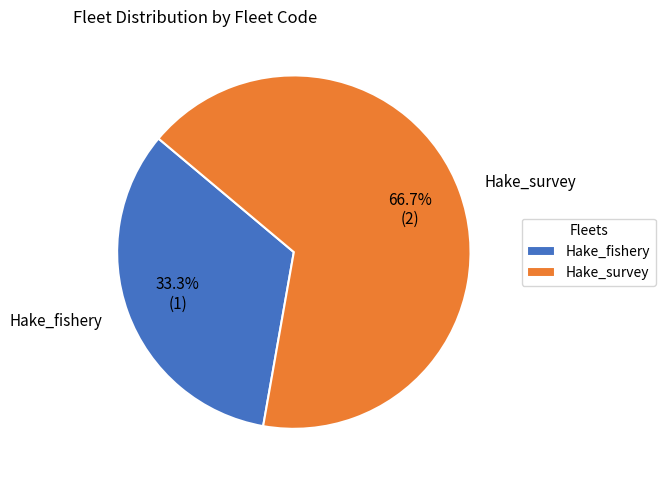

Is there a majority slice in this chart?

Yes